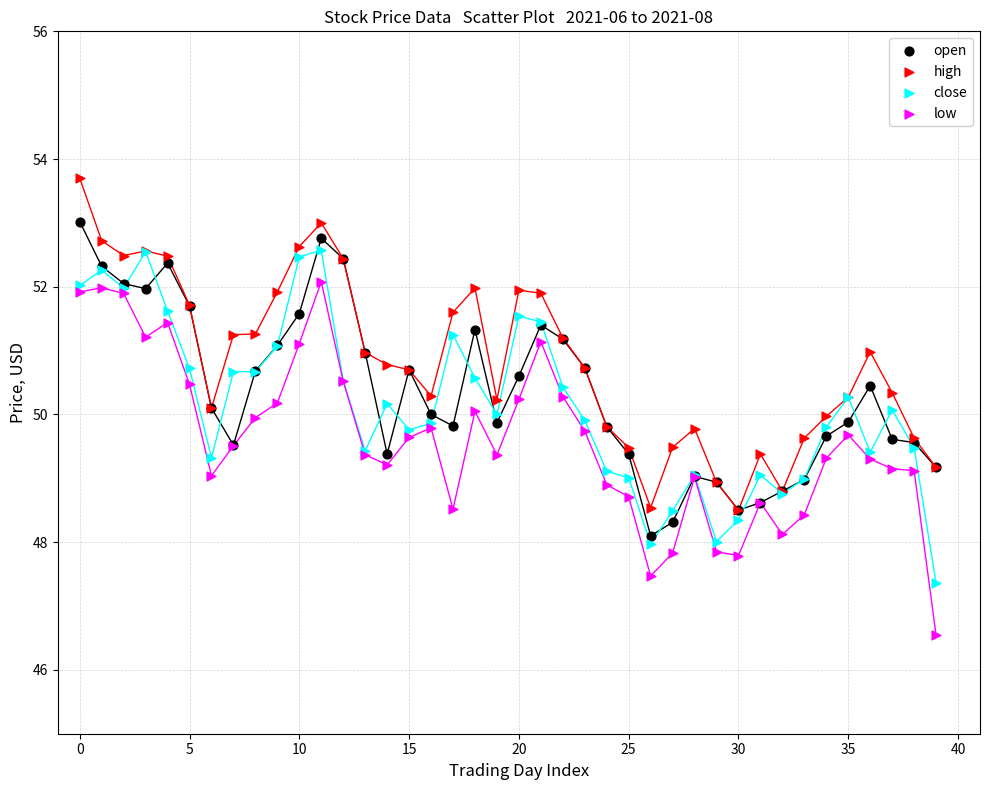

What are all the series names shown in the legend?

open, high, close, low